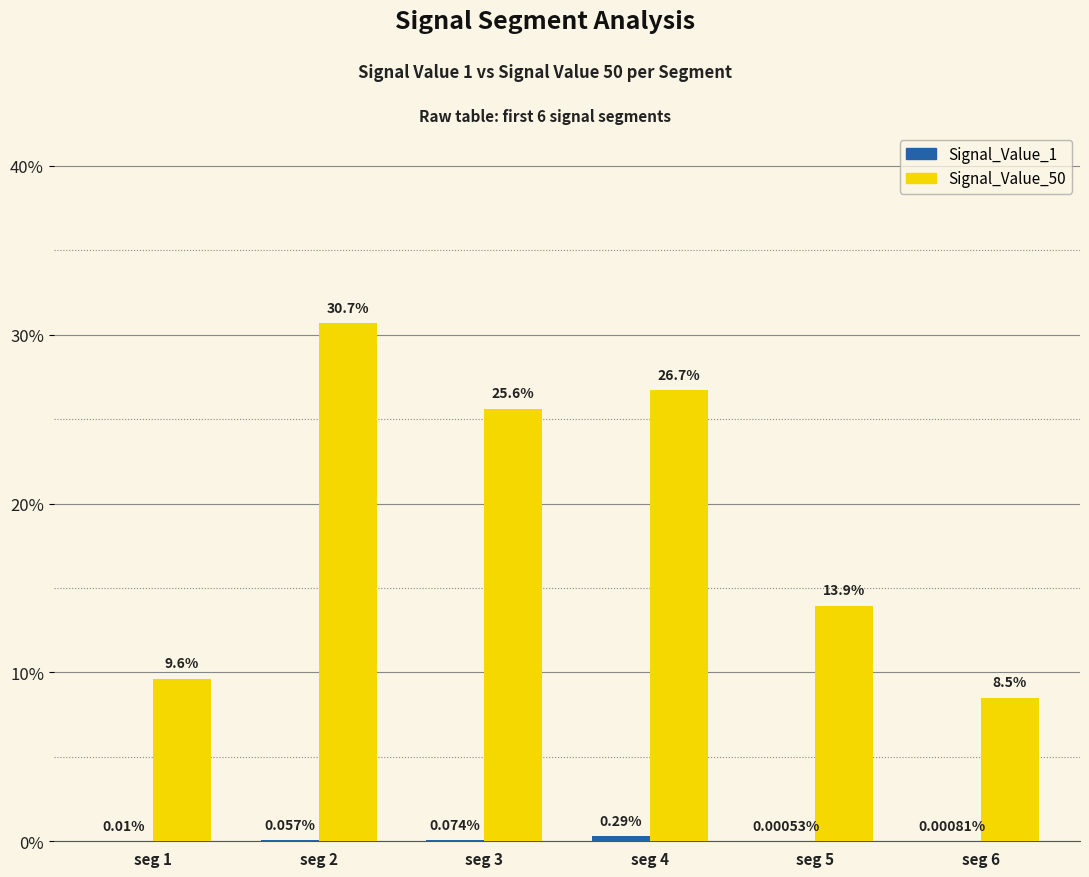

Are the bars grouped side by side (vs. stacked)?

Yes